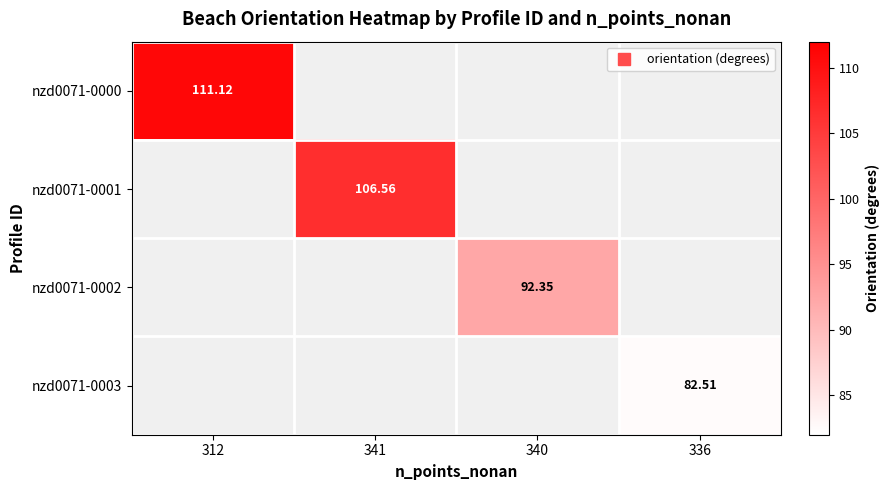

How many values in the nzd0071-0002 series exceed 92?

1